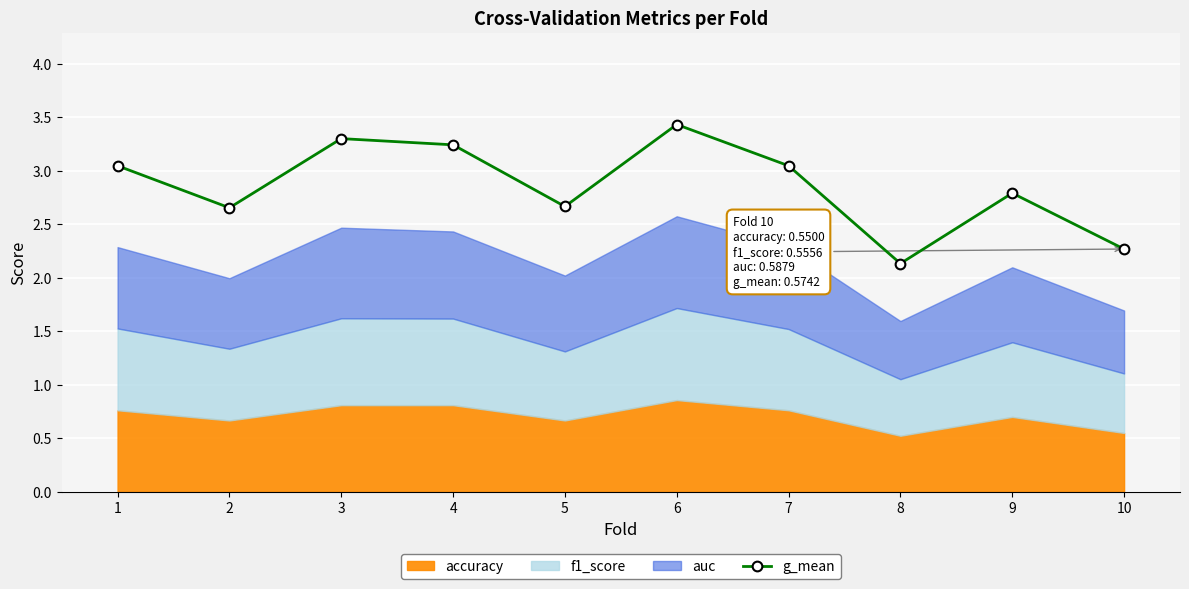

Reading left to right, extract all data points from this chart.

1=3.0	2=2.7	3=3.3	4=3.2	5=2.7	6=3.4	7=3.0	8=2.1	9=2.8	10=2.3